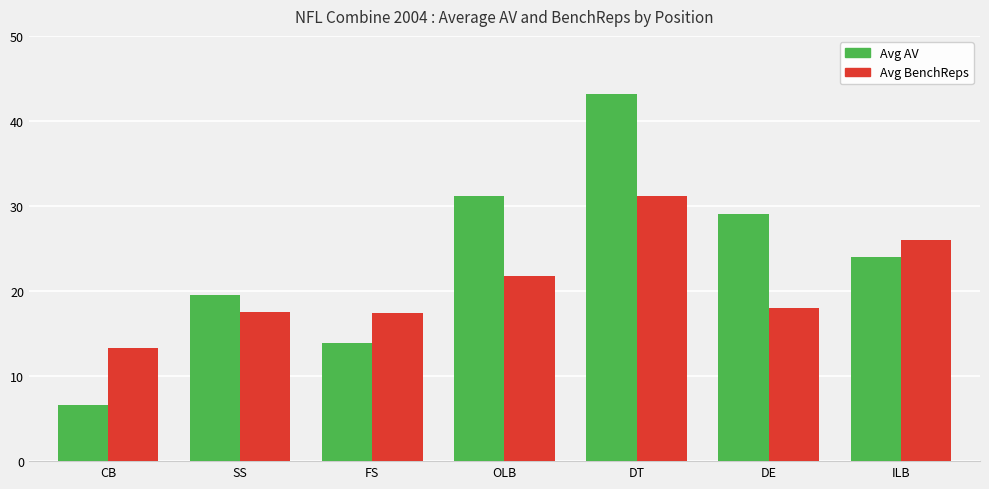

At which label is Avg BenchReps closest to 22?

OLB